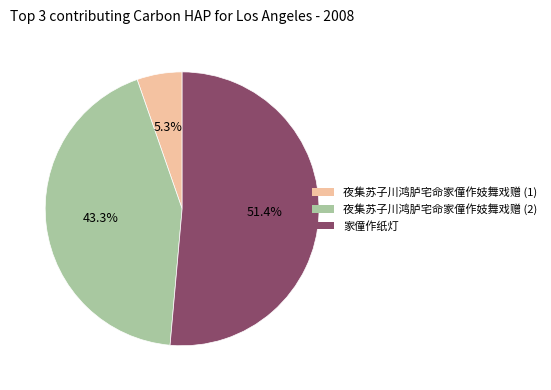

To the nearest percent, what is the average slice percentage?

33%